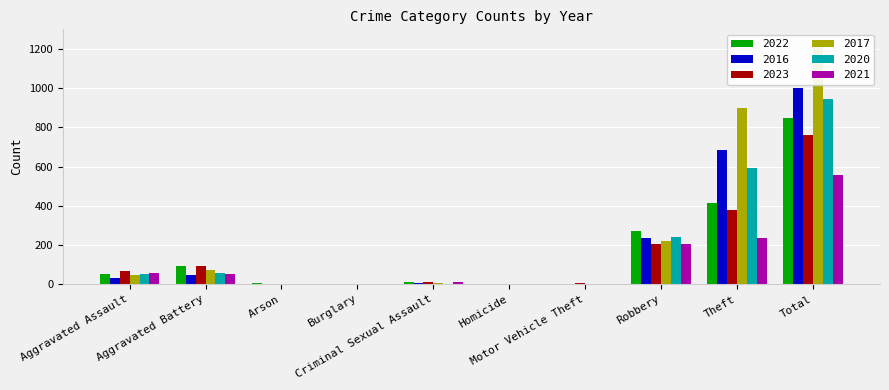

At how many categories does at least one series exceed 1156?

1